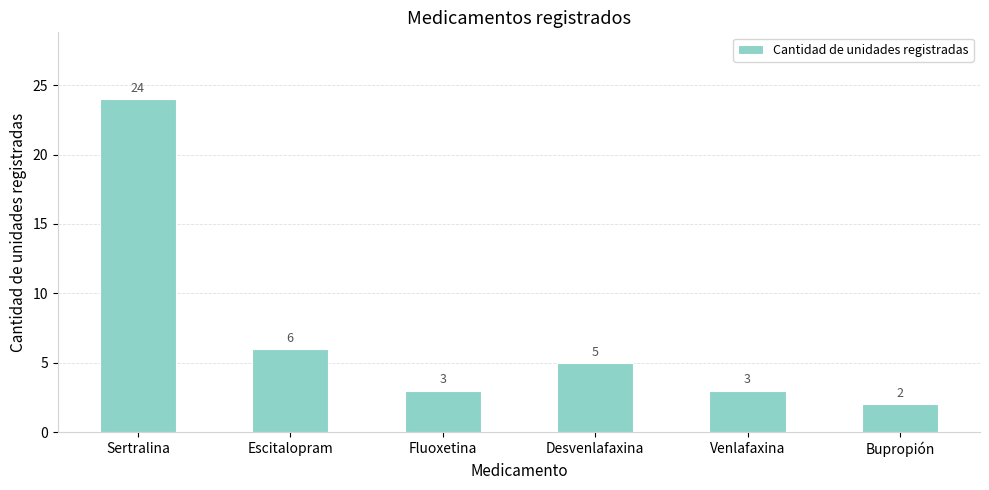

Does the chart contain stacked bars?

No